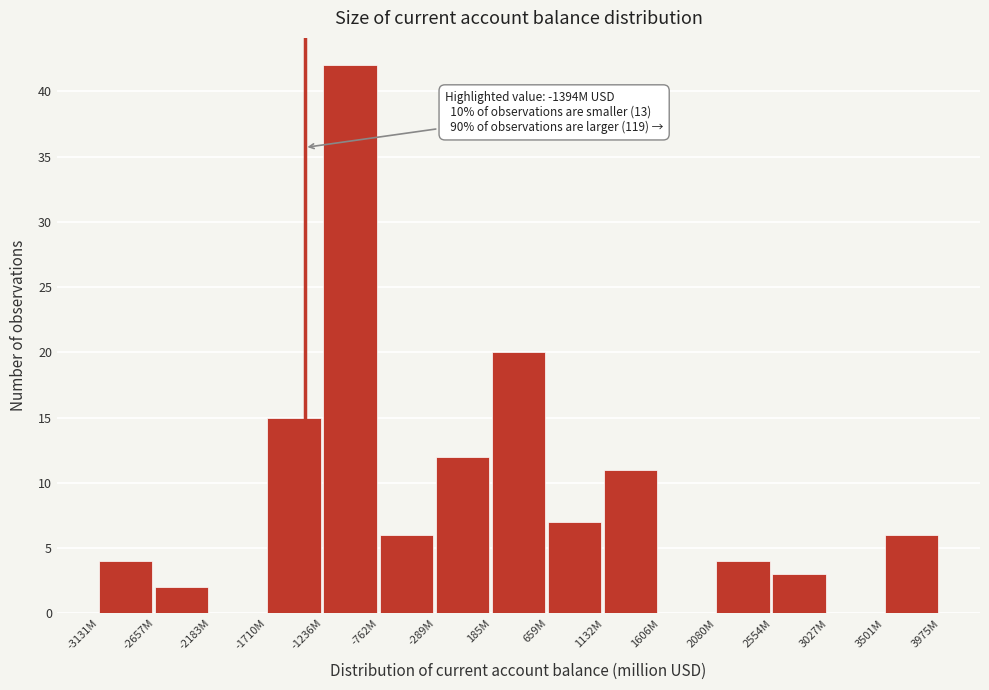

Reading left to right, list all the values displayed in this chart.

-3131M=4	-2657M=2	-2183M=0	-1710M=15	-1236M=42	-762M=6	-289M=12	185M=20	659M=7	1132M=11	1606M=0	2080M=4	2554M=3	3027M=0	3501M=6